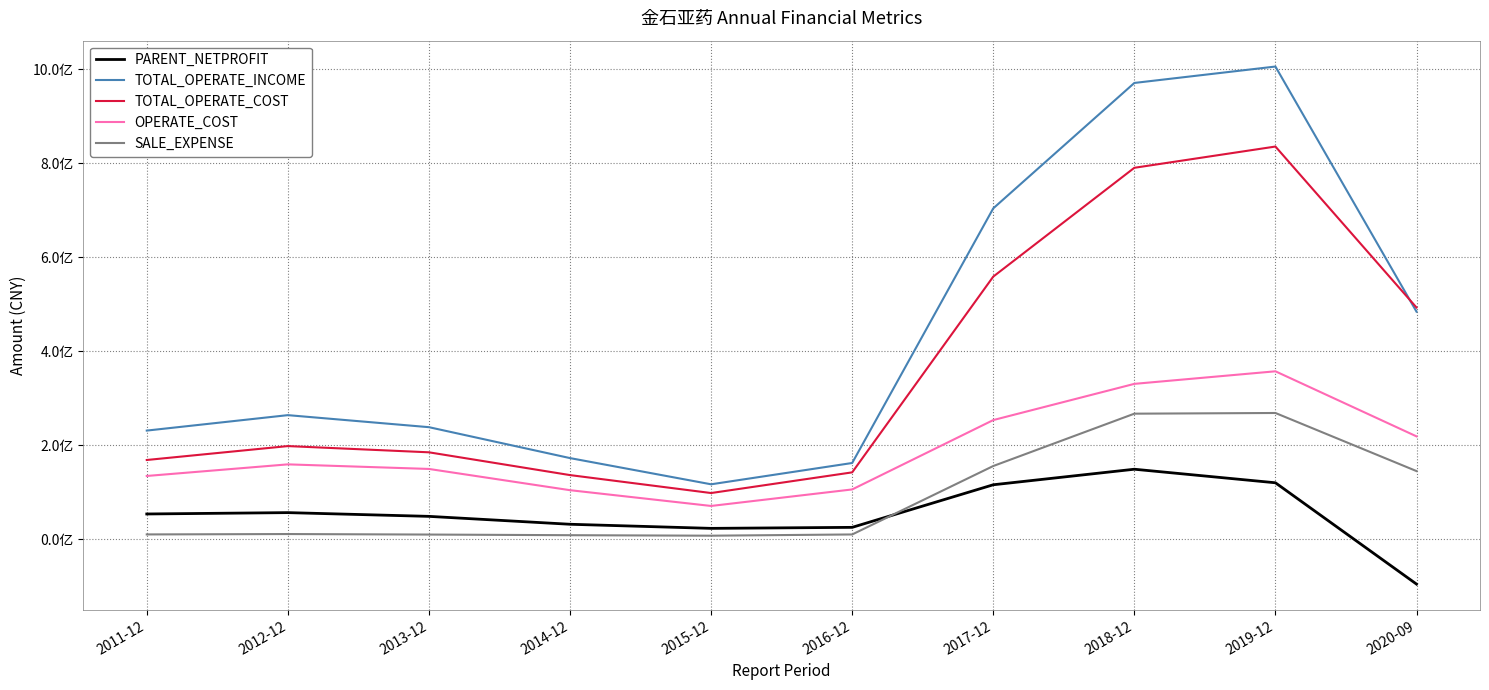

Does the chart have visible grid lines?

Yes